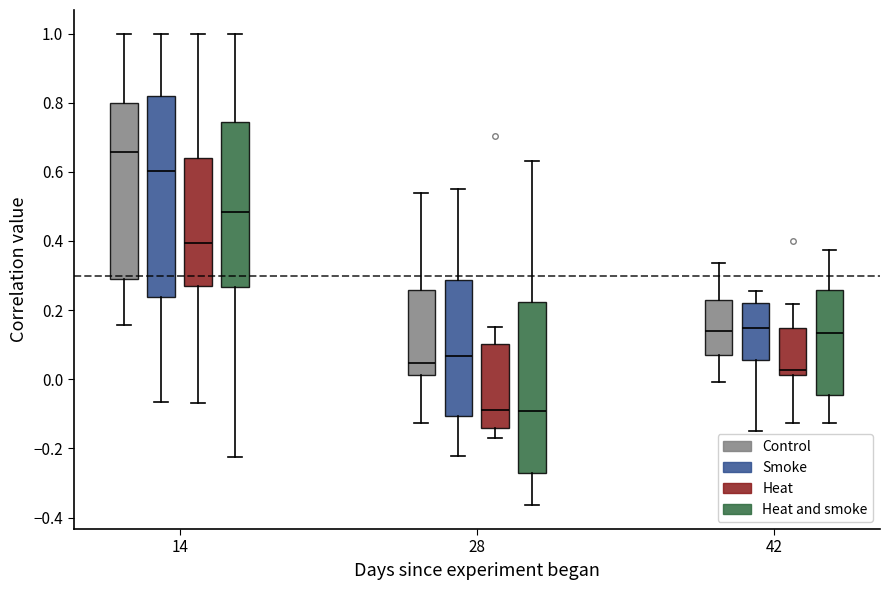

Comparing the boxes themselves (not the whiskers), which one is the tallest?

14 (Smoke)